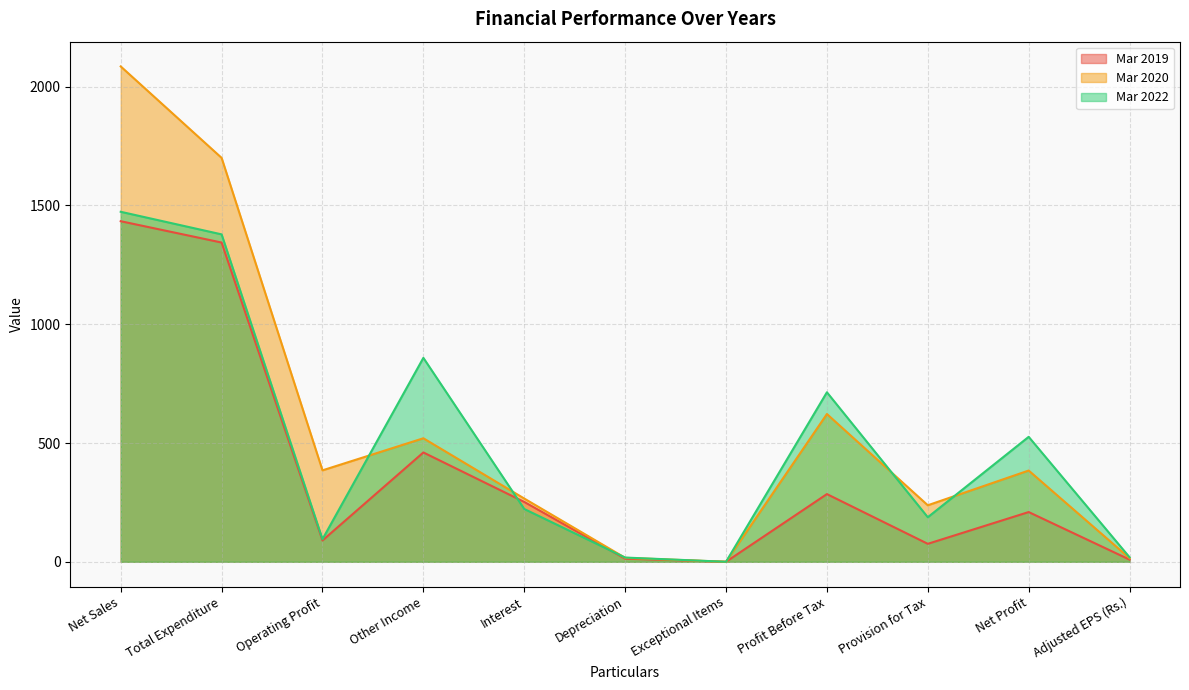

What is the total value across all series at Profit Before Tax?

1620.6